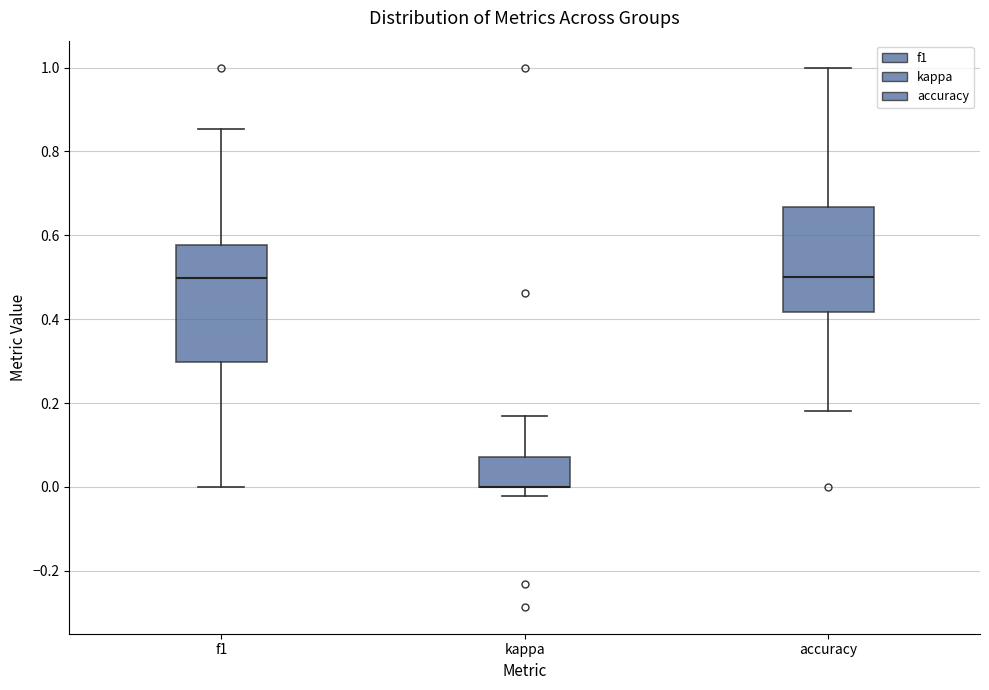

Reading left to right, read every box against the y-axis: the position of its median line, the range the box covers, and the ends of its whiskers. The values are not printed on the chart, so give them approximately, as read against the axis.

f1: median 0.50, box 0.30 to 0.58, whiskers 0.00 to 0.86
kappa: median 0.00 (drawn on the box's lower edge), box 0.00 to 0.08, whiskers -0.02 to 0.16
accuracy: median 0.50, box 0.42 to 0.66, whiskers 0.18 to 1.00